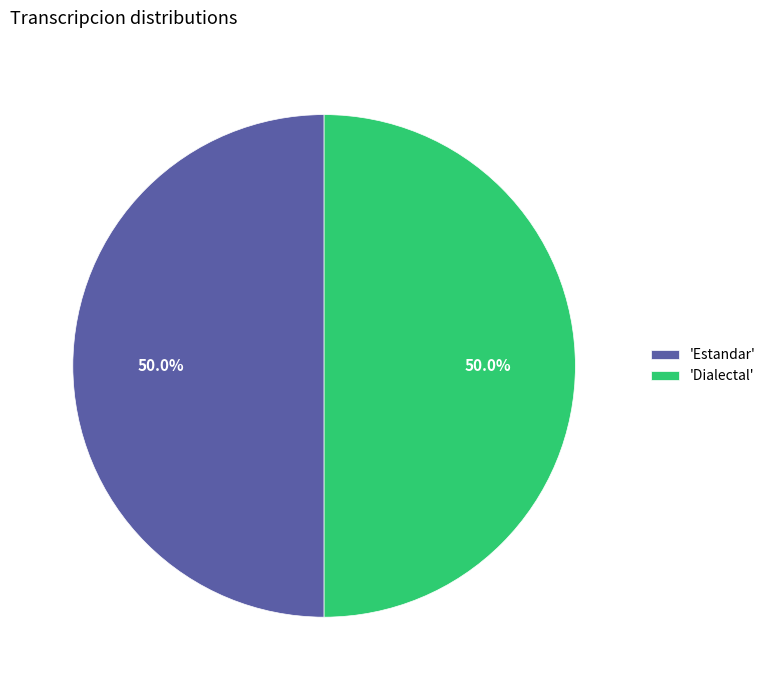

Combined, do 'Dialectal' and 'Estandar' account for over 50%?

Yes